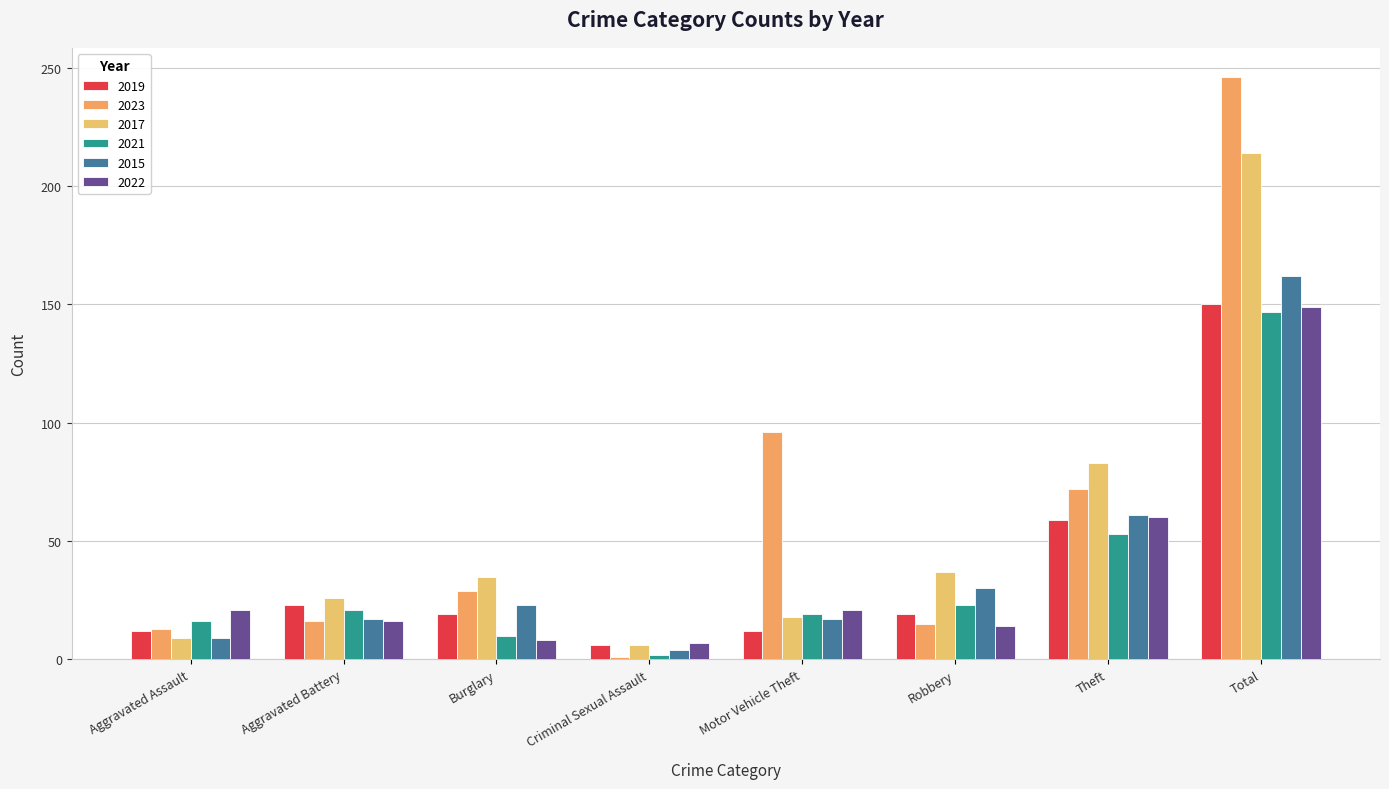

What is the value of the 2017 bar at the 1st from the left?

9